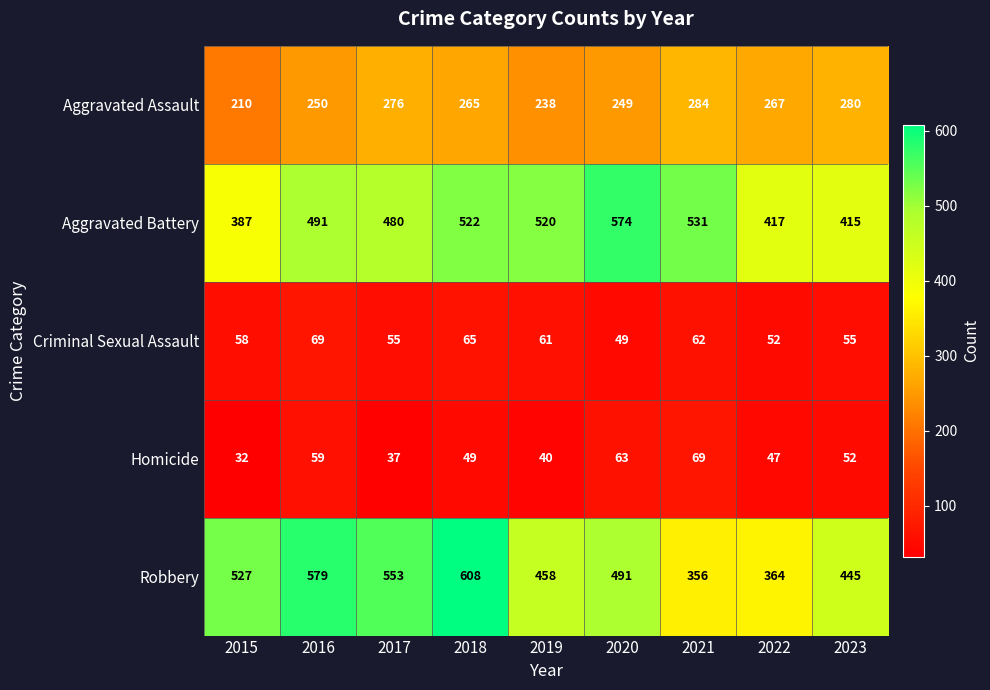

The Aggravated Battery series shows 520 at 2019. True or false?

True